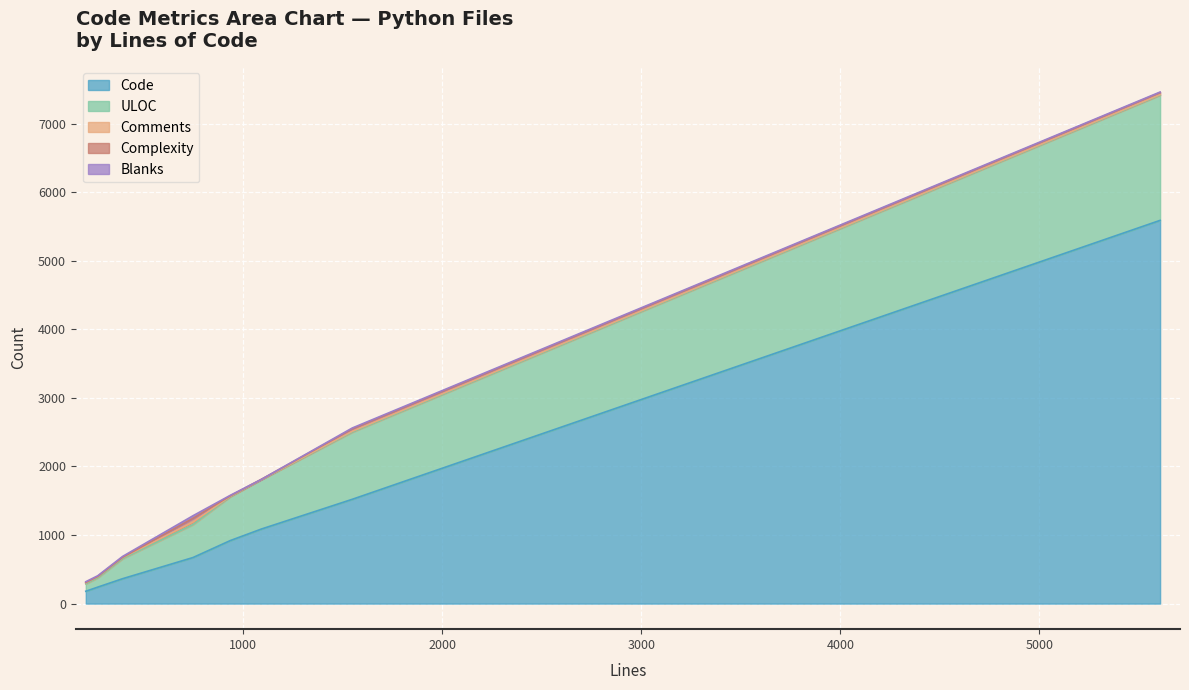

True or false: Code and Comments cross at least once.

False